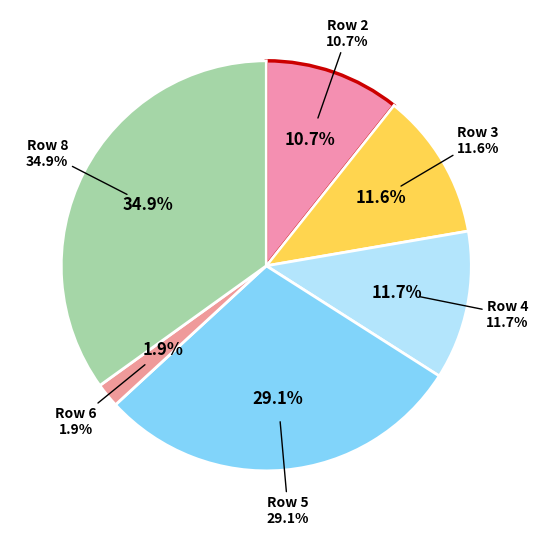

Which slice is the largest?

8